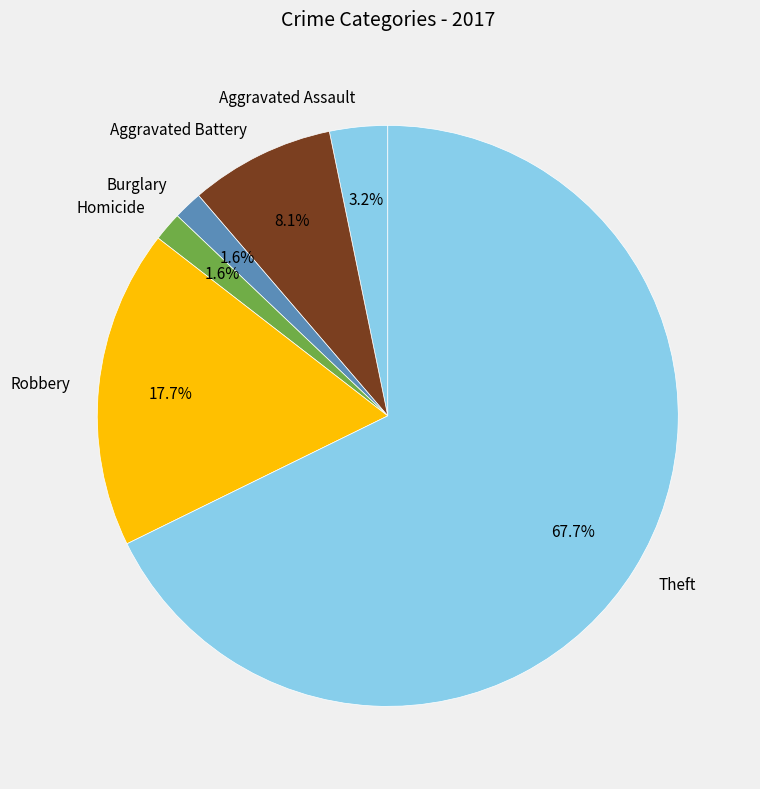

What is the largest slice in the pie chart?

Theft